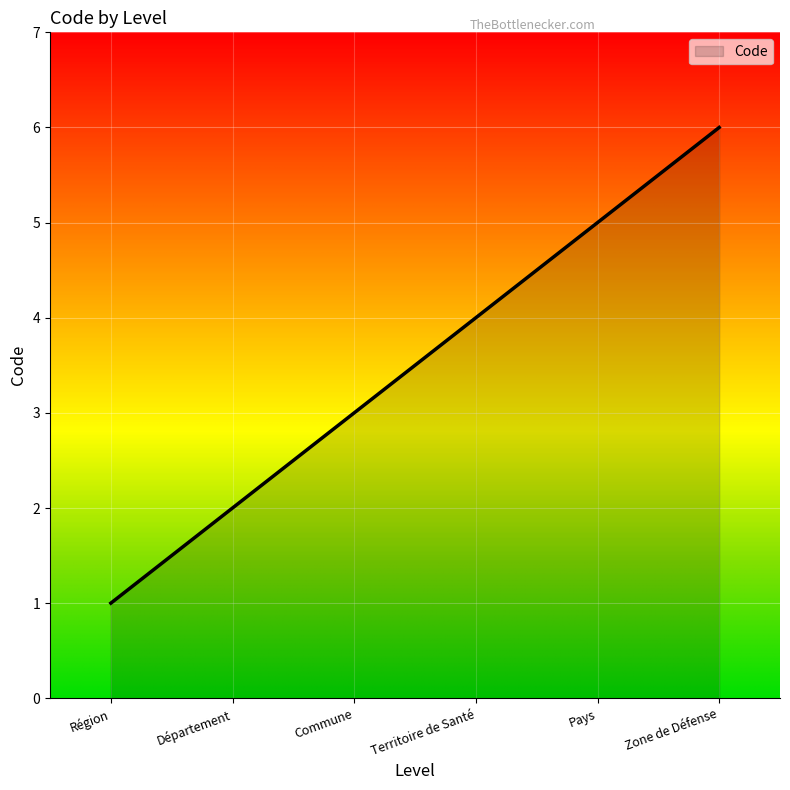

Which has a higher value, Zone de Défense or Commune?

Zone de Défense